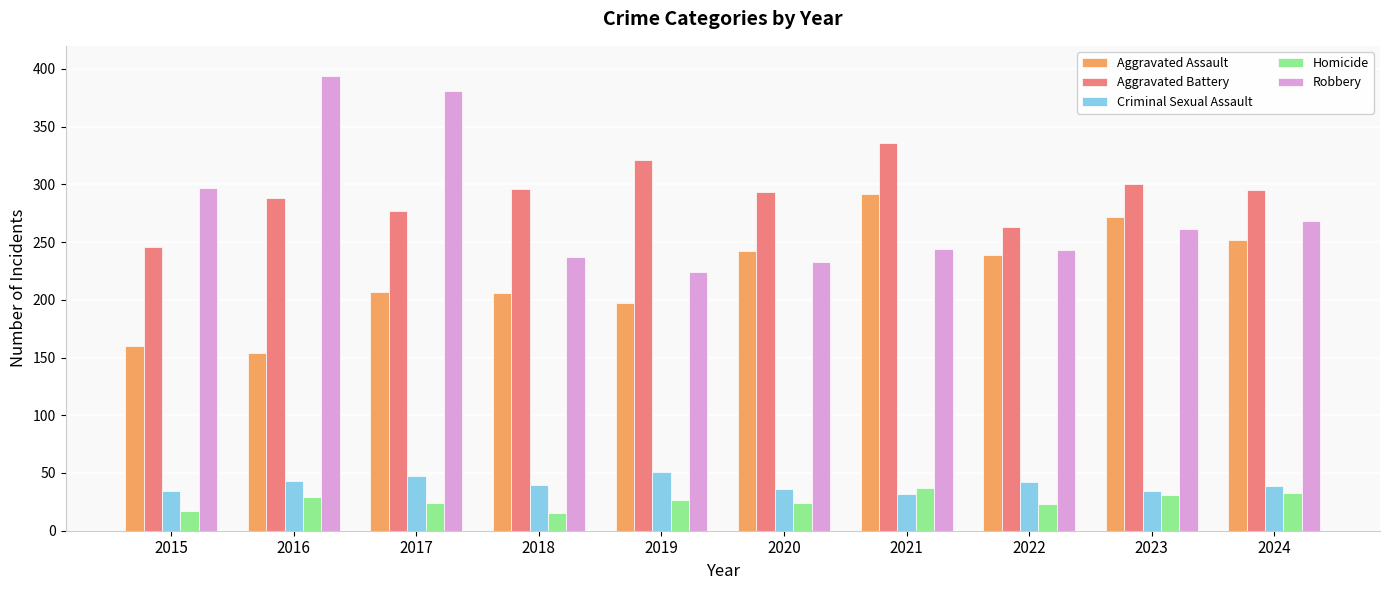

How many groups of bars are there?

10